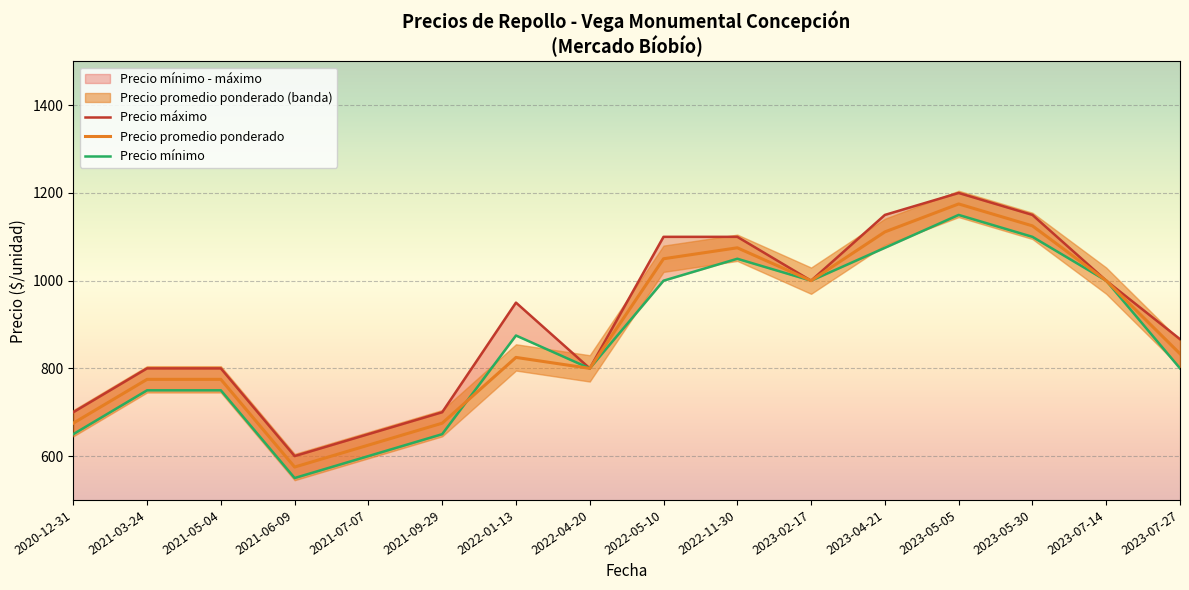

Reading left to right, what are all the values shown in this chart?

Precio máximo: 2020-12-31=700.0	2021-03-24=800.0	2021-05-04=800.0	2021-06-09=600.0	2021-07-07=650.0	2021-09-29=700.0	2022-01-13=950.0	2022-04-20=800.0	2022-05-10=1100.0	2022-11-30=1100.0	2023-02-17=1000.0	2023-04-21=1150.0	2023-05-05=1200.0	2023-05-30=1150.0	2023-07-14=1000.0	2023-07-27=866.7
Precio promedio ponderado: 2020-12-31=675.0	2021-03-24=775.0	2021-05-04=775.0	2021-06-09=575.0	2021-07-07=625.0	2021-09-29=675.0	2022-01-13=825.0	2022-04-20=800.0	2022-05-10=1050.0	2022-11-30=1075.0	2023-02-17=1000.0	2023-04-21=1111.2	2023-05-05=1175.0	2023-05-30=1125.0	2023-07-14=1000.0	2023-07-27=833.3
Precio mínimo: 2020-12-31=650.0	2021-03-24=750.0	2021-05-04=750.0	2021-06-09=550.0	2021-07-07=600.0	2021-09-29=650.0	2022-01-13=875.0	2022-04-20=800.0	2022-05-10=1000.0	2022-11-30=1050.0	2023-02-17=1000.0	2023-04-21=1075.0	2023-05-05=1150.0	2023-05-30=1100.0	2023-07-14=1000.0	2023-07-27=800.0